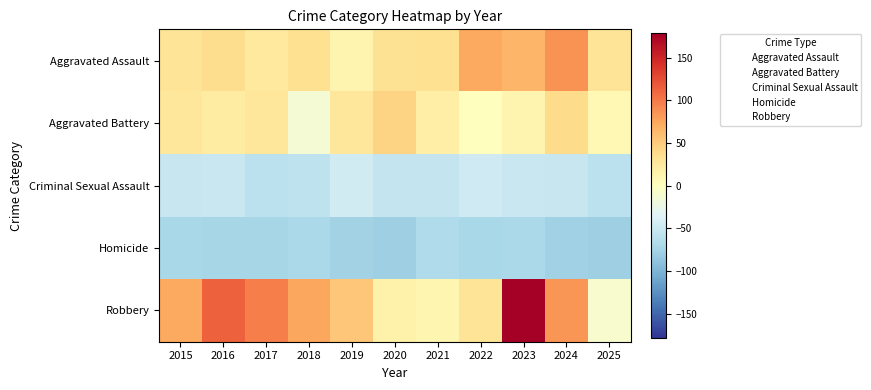

Is it true that Criminal Sexual Assault equals 3.4 at 2022?

False